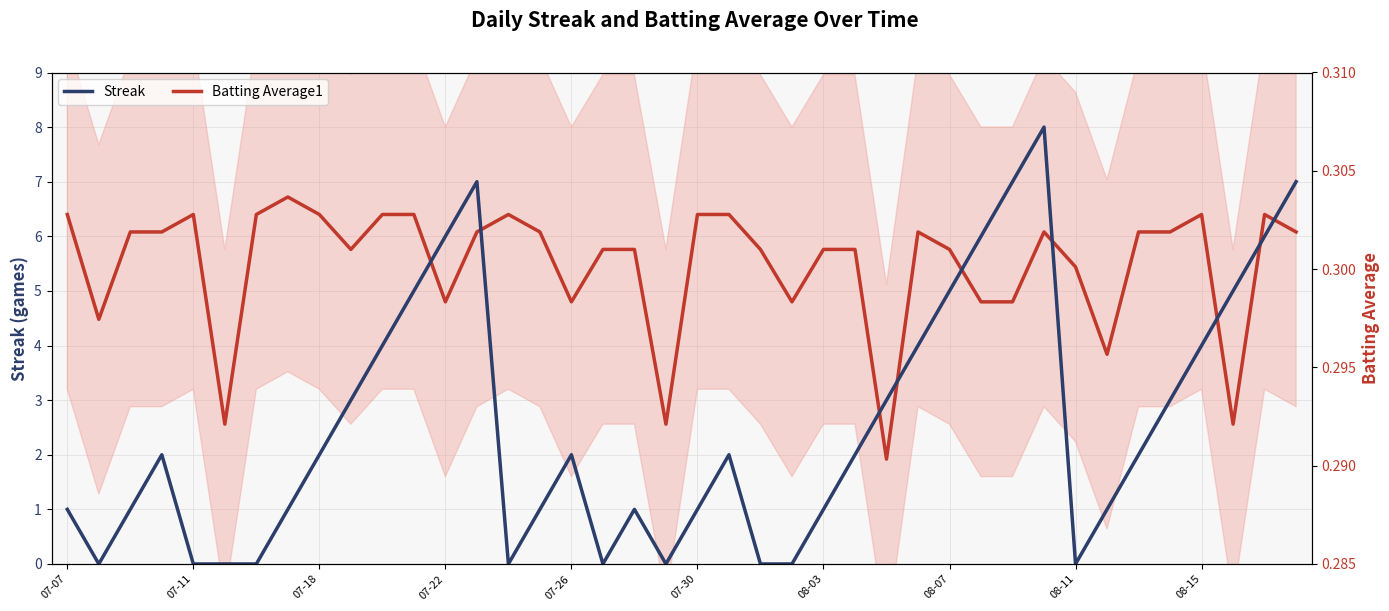

At 37, list the series in order from largest to smallest.

Streak, Batting Average1